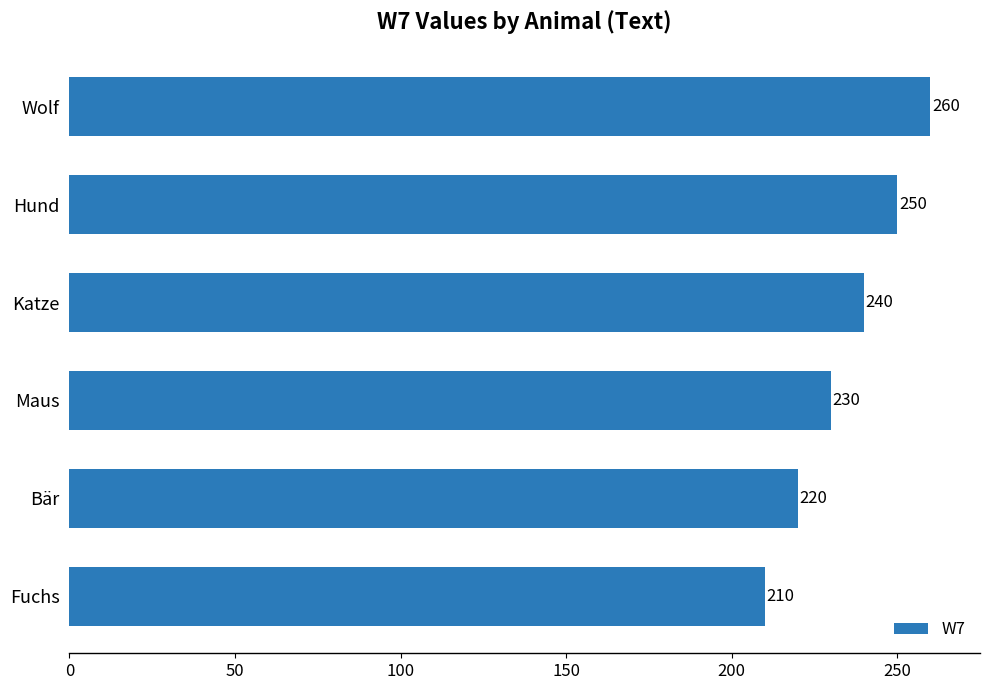

Does the chart contain any negative values?

No